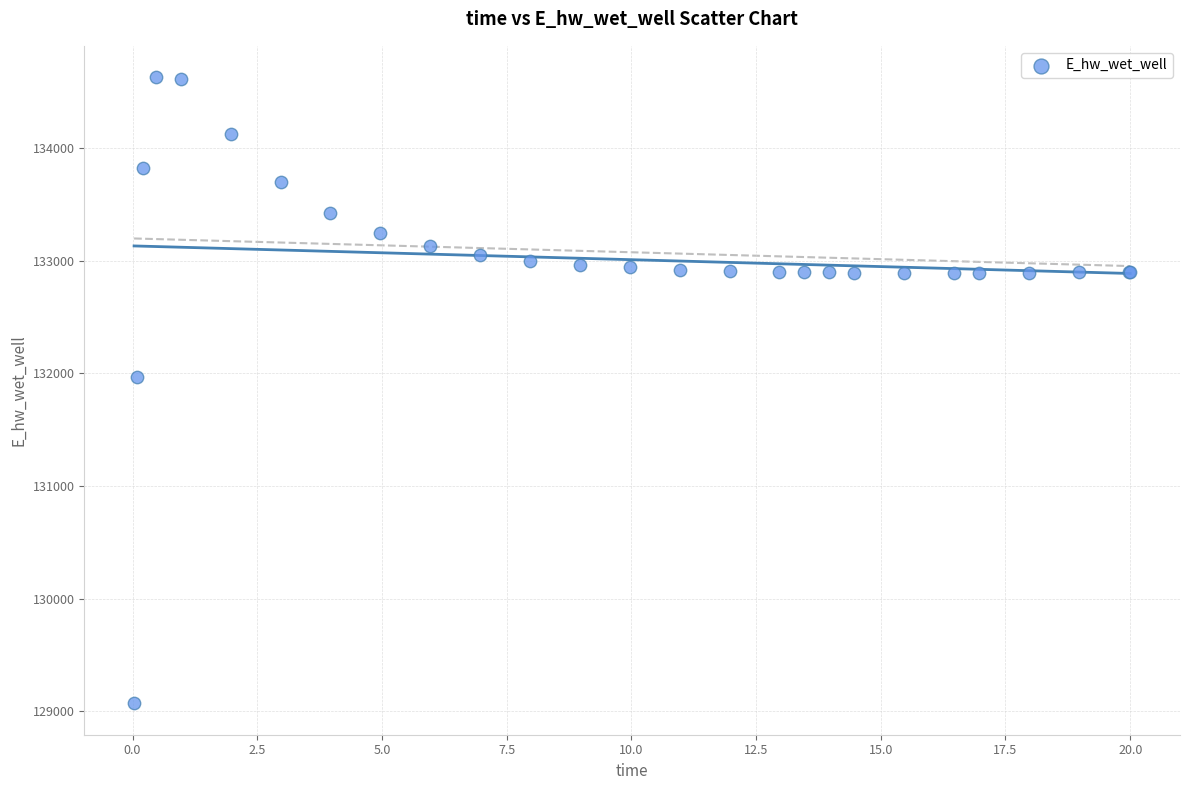

What Y value in the scatter plot is closest to 131849?

131970.2